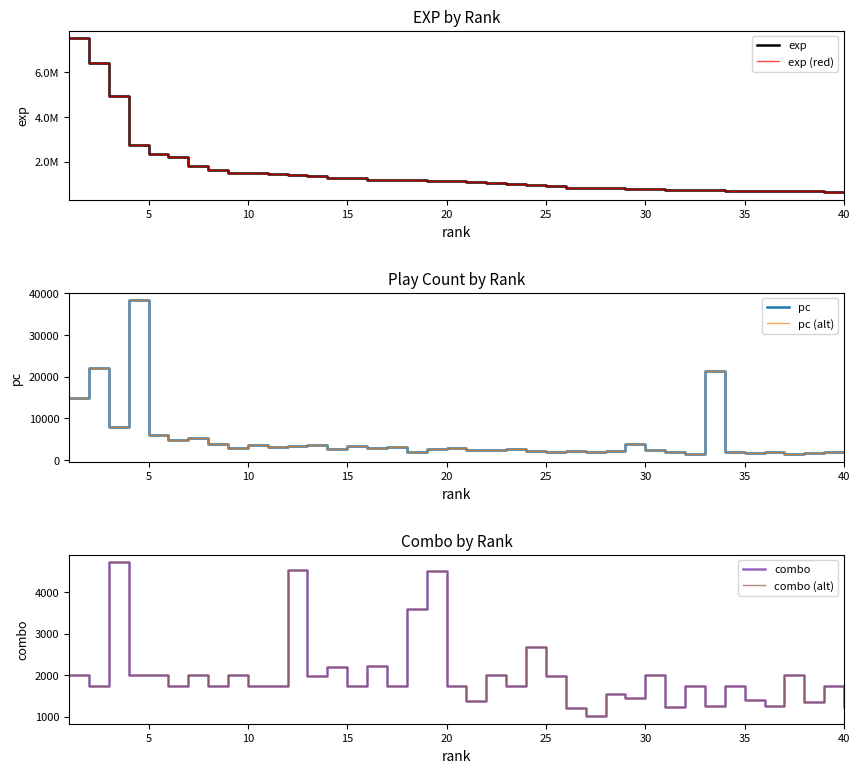

What is the sum of all combo (alt) values?

79787